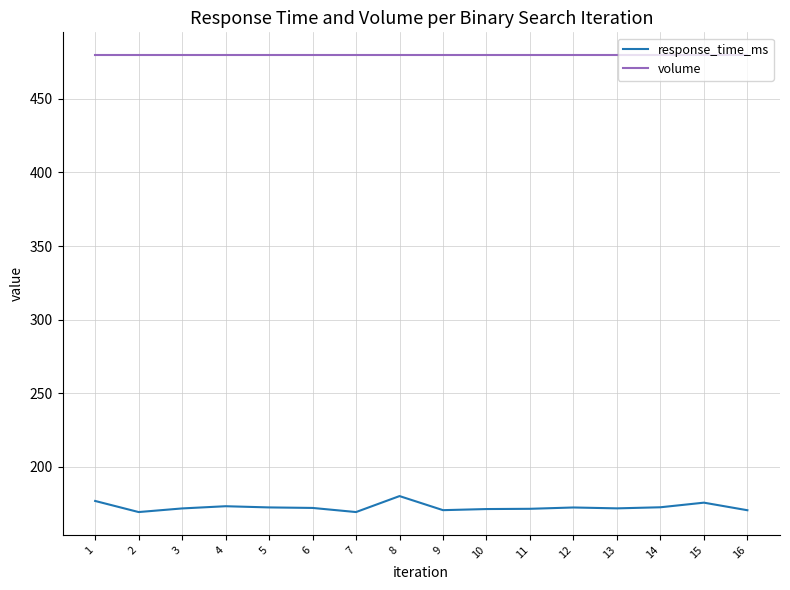

What are all the series names shown in the legend?

response_time_ms, volume